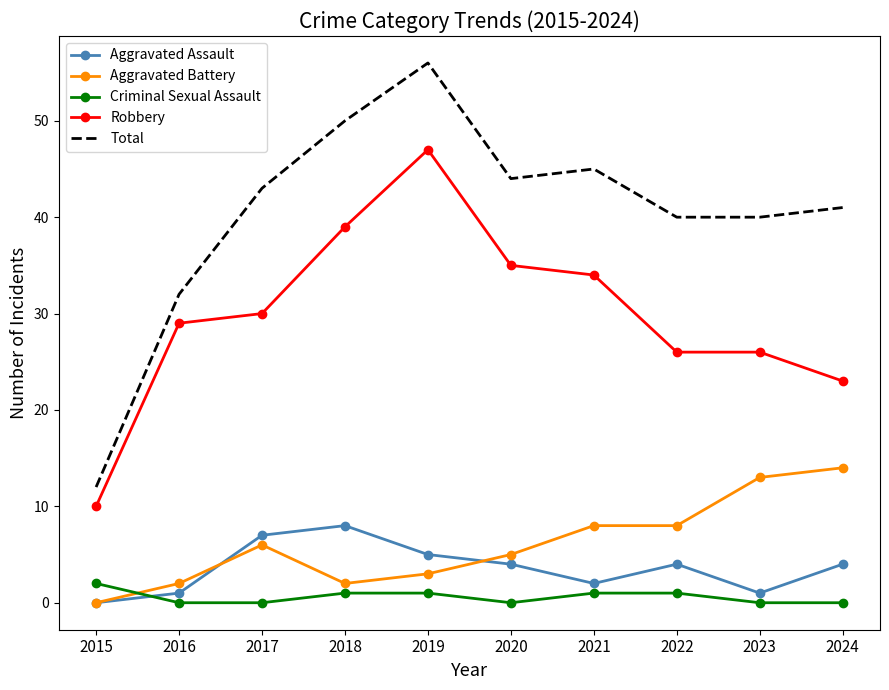

At how many categories does at least one series exceed 3?

10